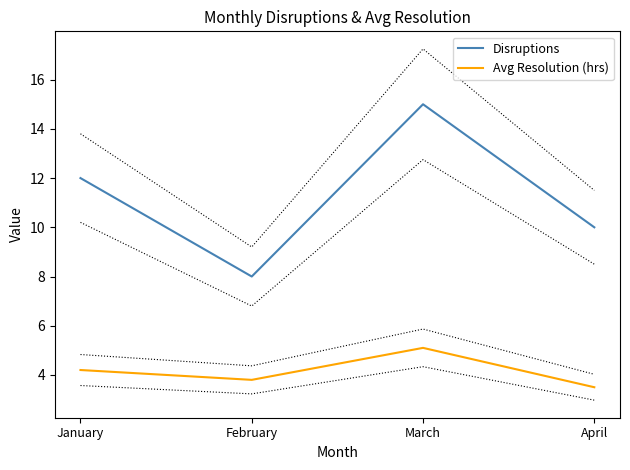

Read the Disruptions value at February.

8.0